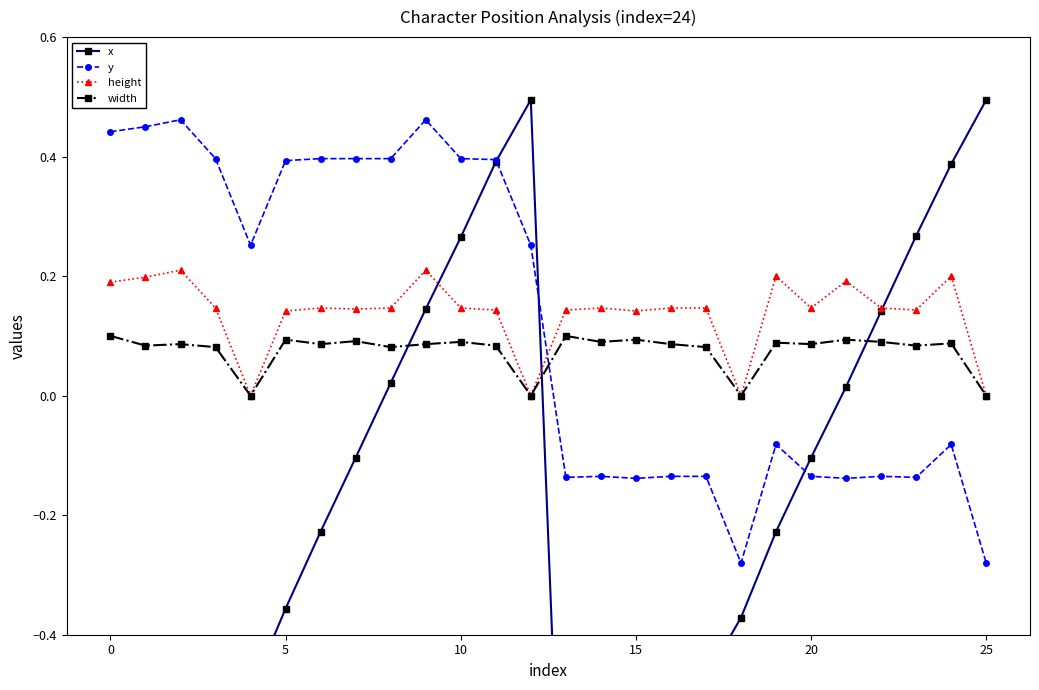

What is the average value of the width series?

0.1